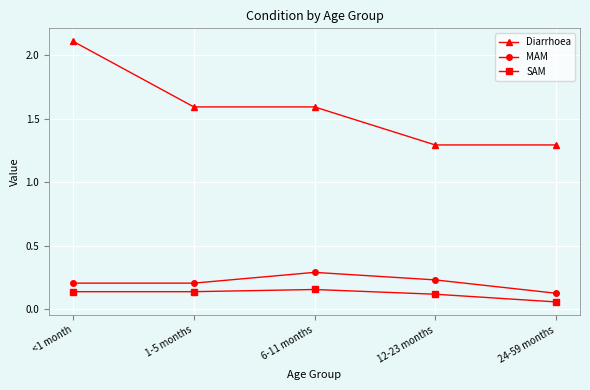

What is the sum of all SAM values?

0.6